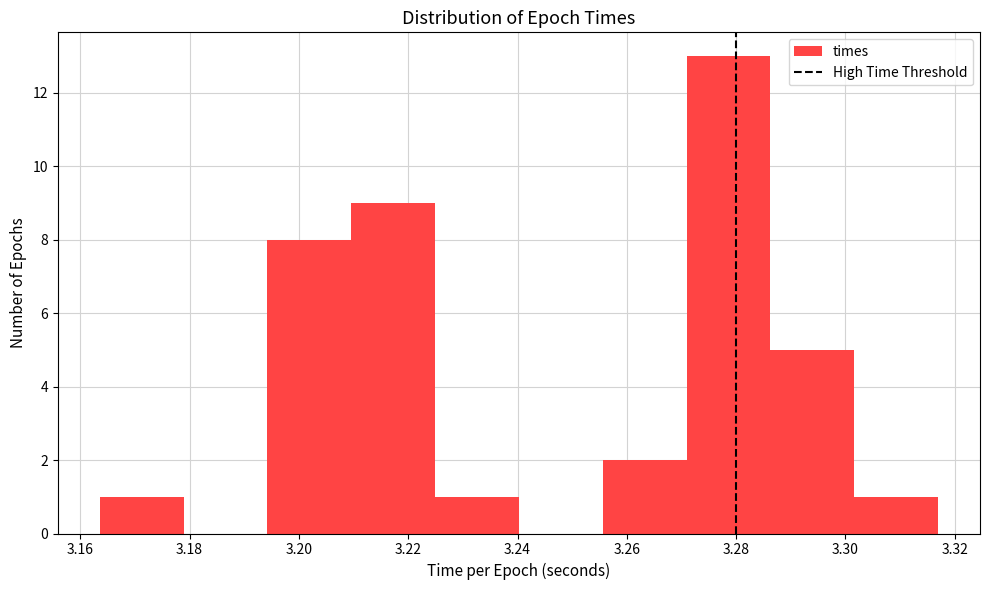

Which range on the x-axis has the tallest bar?

3.270 to 3.286